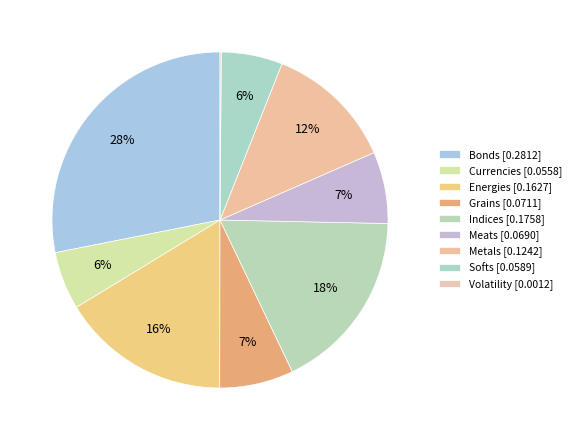

Is there a majority slice in this chart?

No